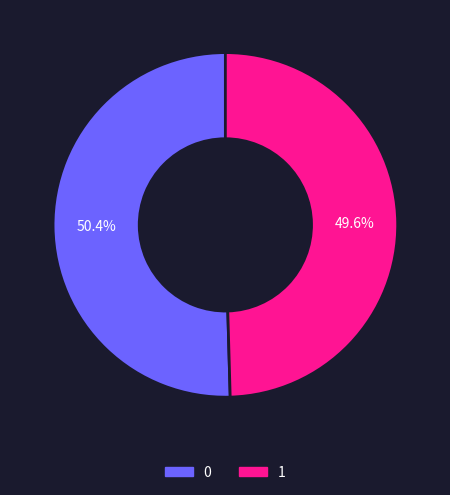

Which category has the smallest portion of the pie?

1